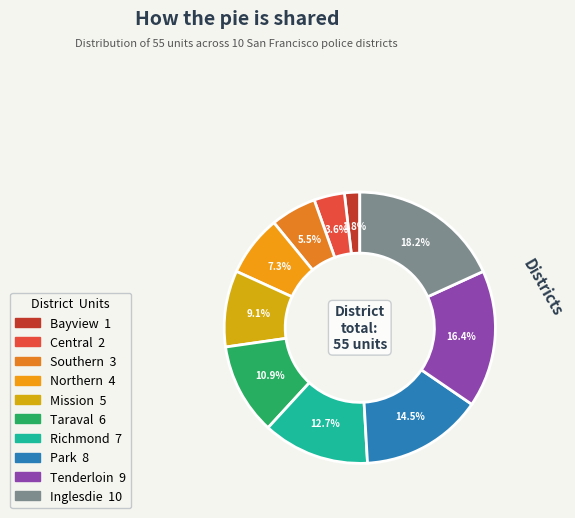

Is the sum of Northern and Mission greater than half?

No